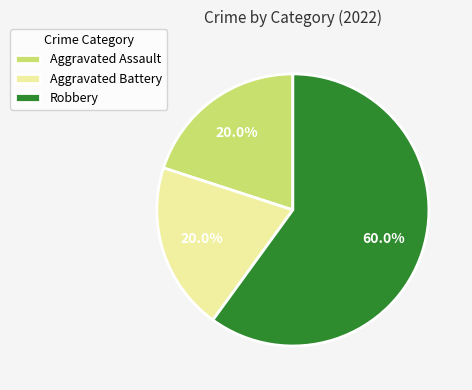

How many segments does this pie chart have?

3